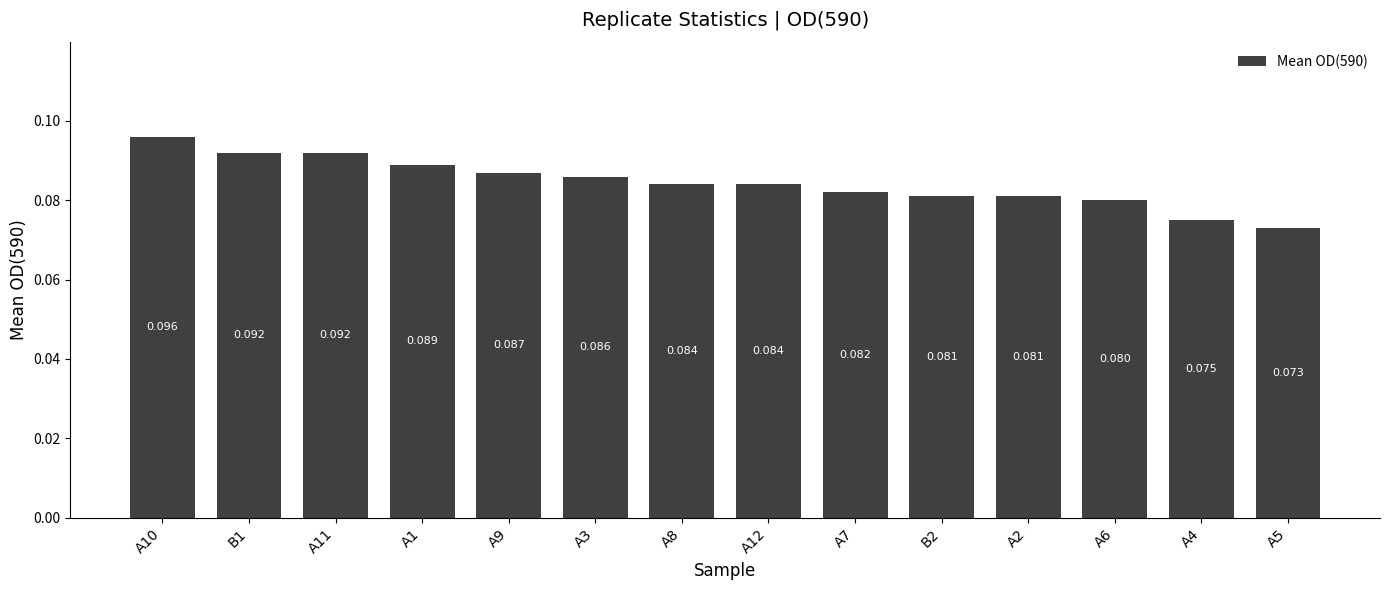

How many bars are there in total?

14